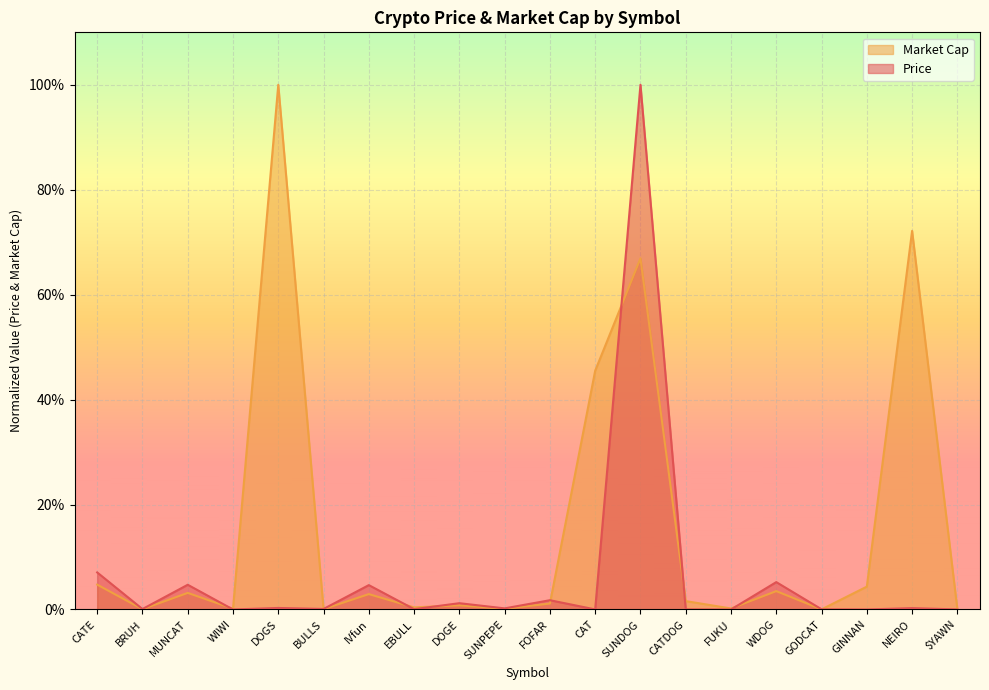

True or false: Price has a value of 1.0 at SUNDOG.

True